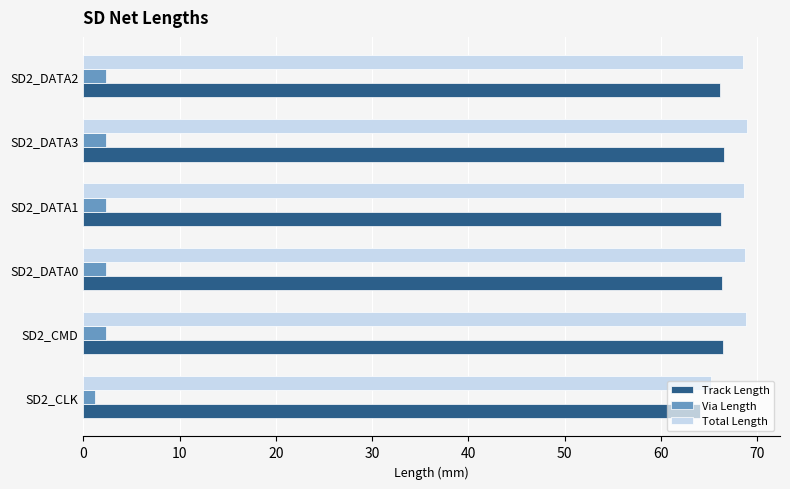

Which series has the widest spread of values?

Total Length